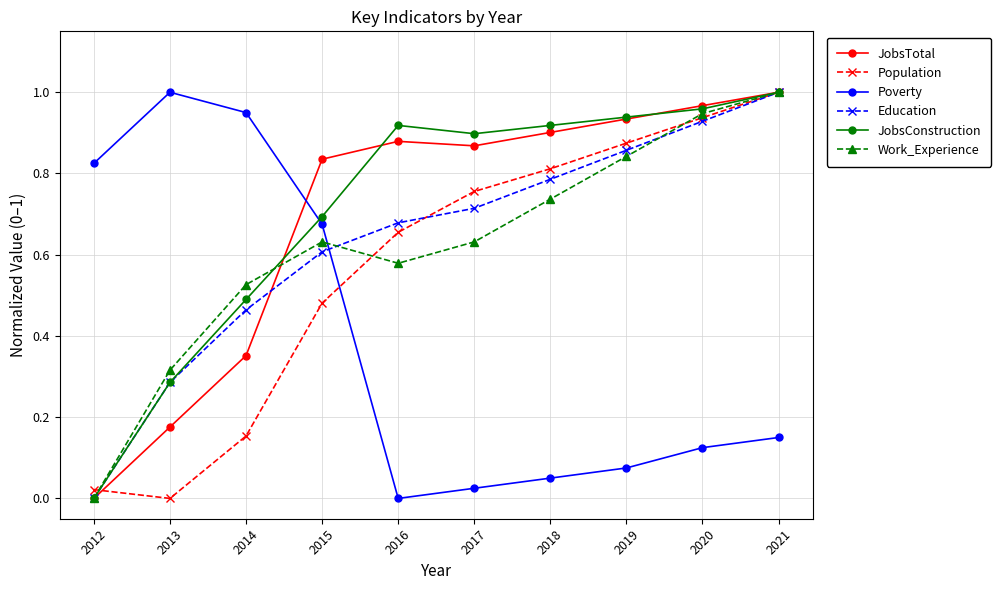

What are all the series names shown in the legend?

JobsTotal, Population, Poverty, Education, JobsConstruction, Work_Experience